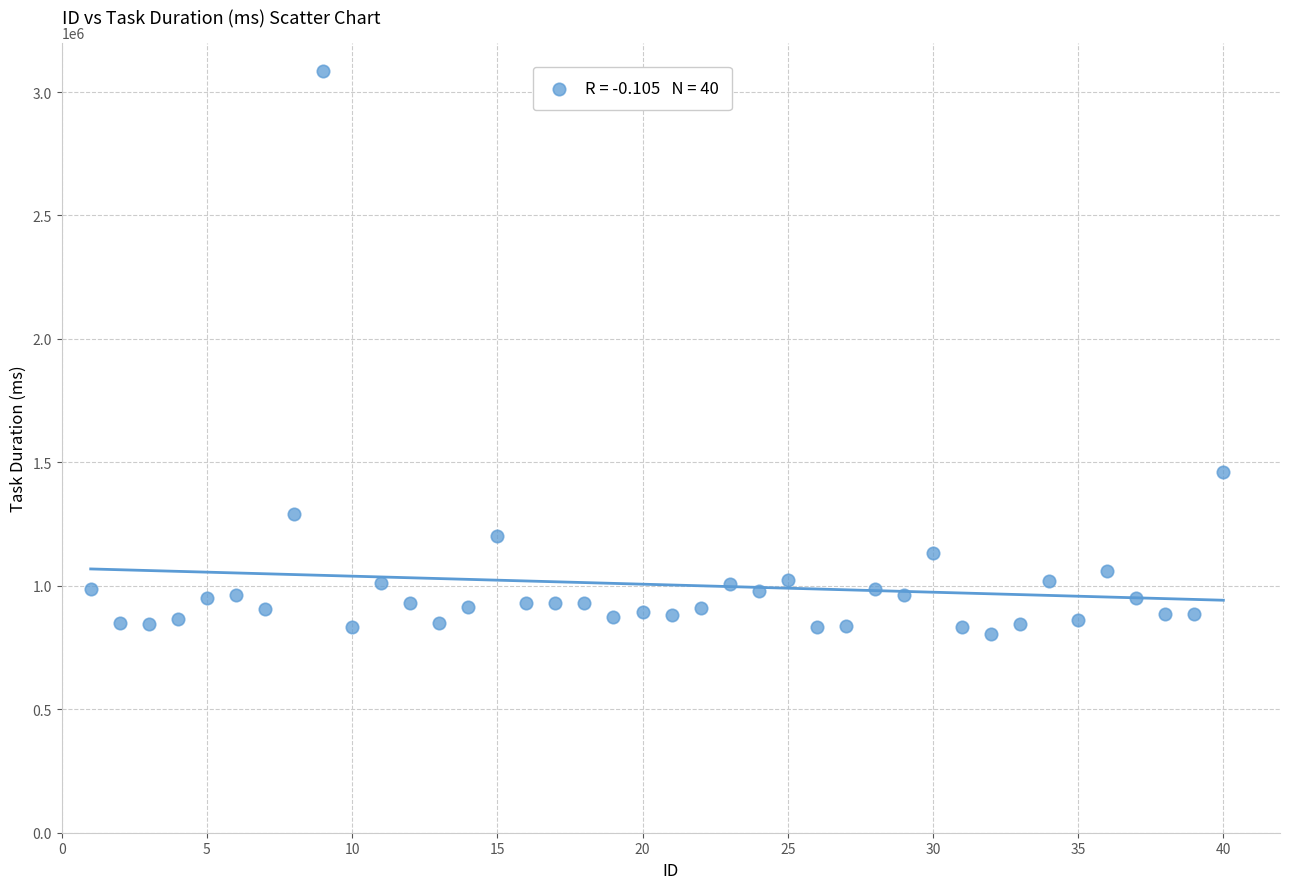

What is the range of X values (max minus min)?

39